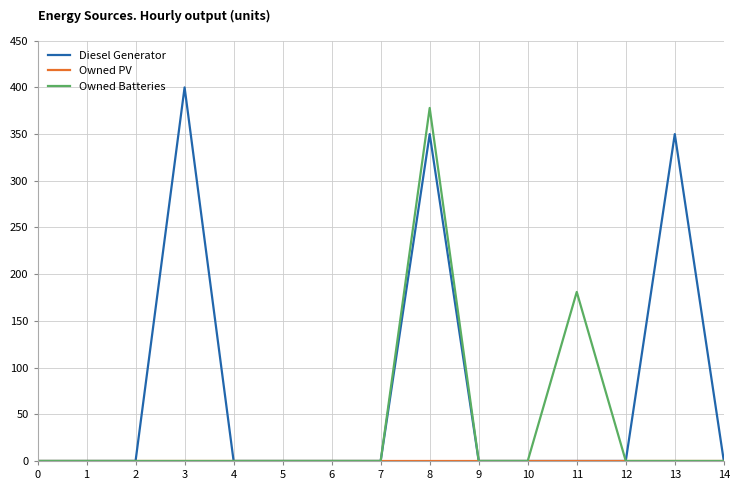

Which series has the widest spread of values?

Diesel Generator